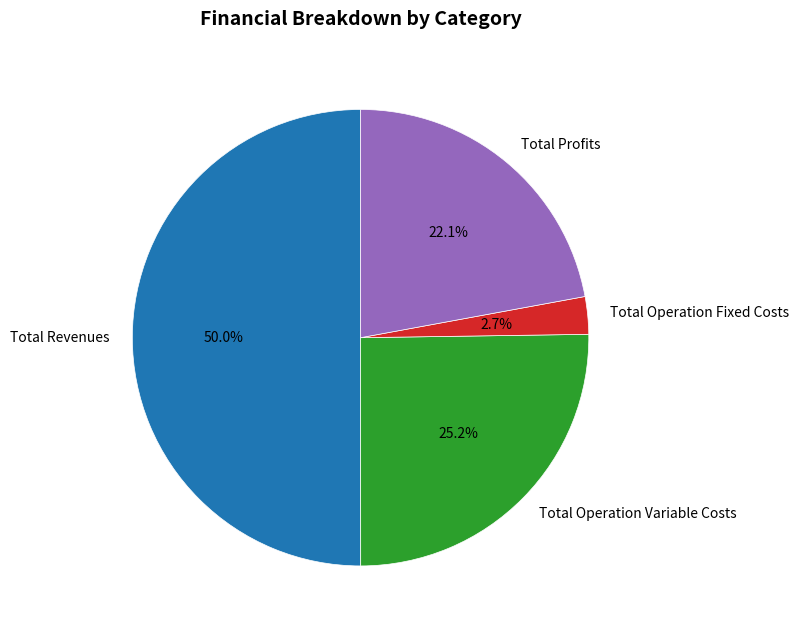

Rank the categories by value from lowest to highest.

Total Operation Fixed Costs, Total Profits, Total Operation Variable Costs, Total Revenues